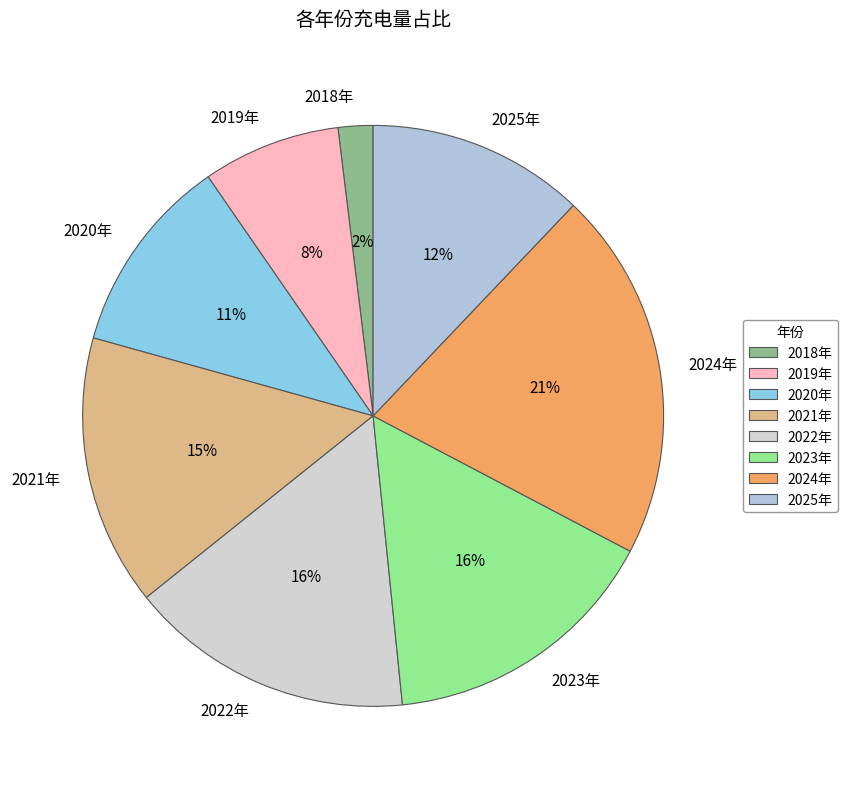

Is there a majority slice in this chart?

No